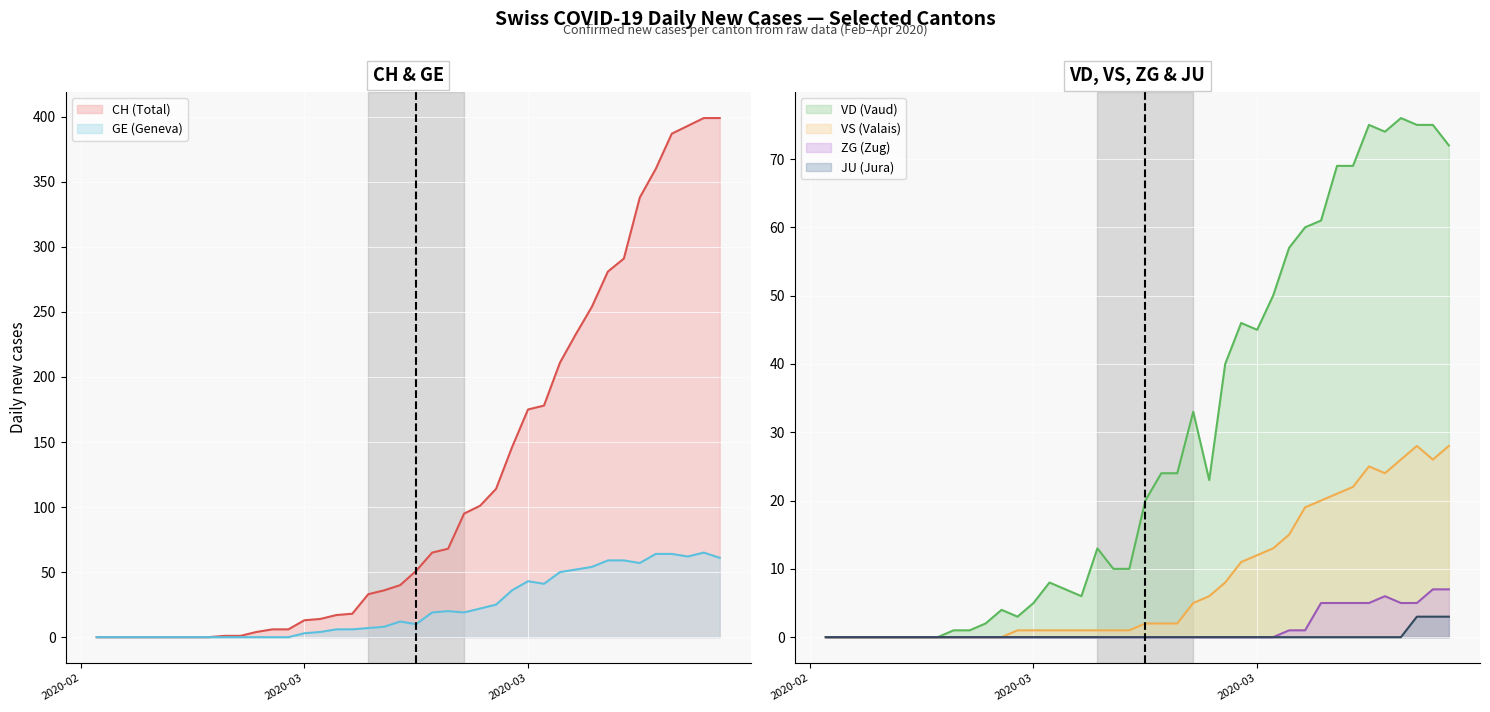

Which series has the largest range (max minus min)?

CH